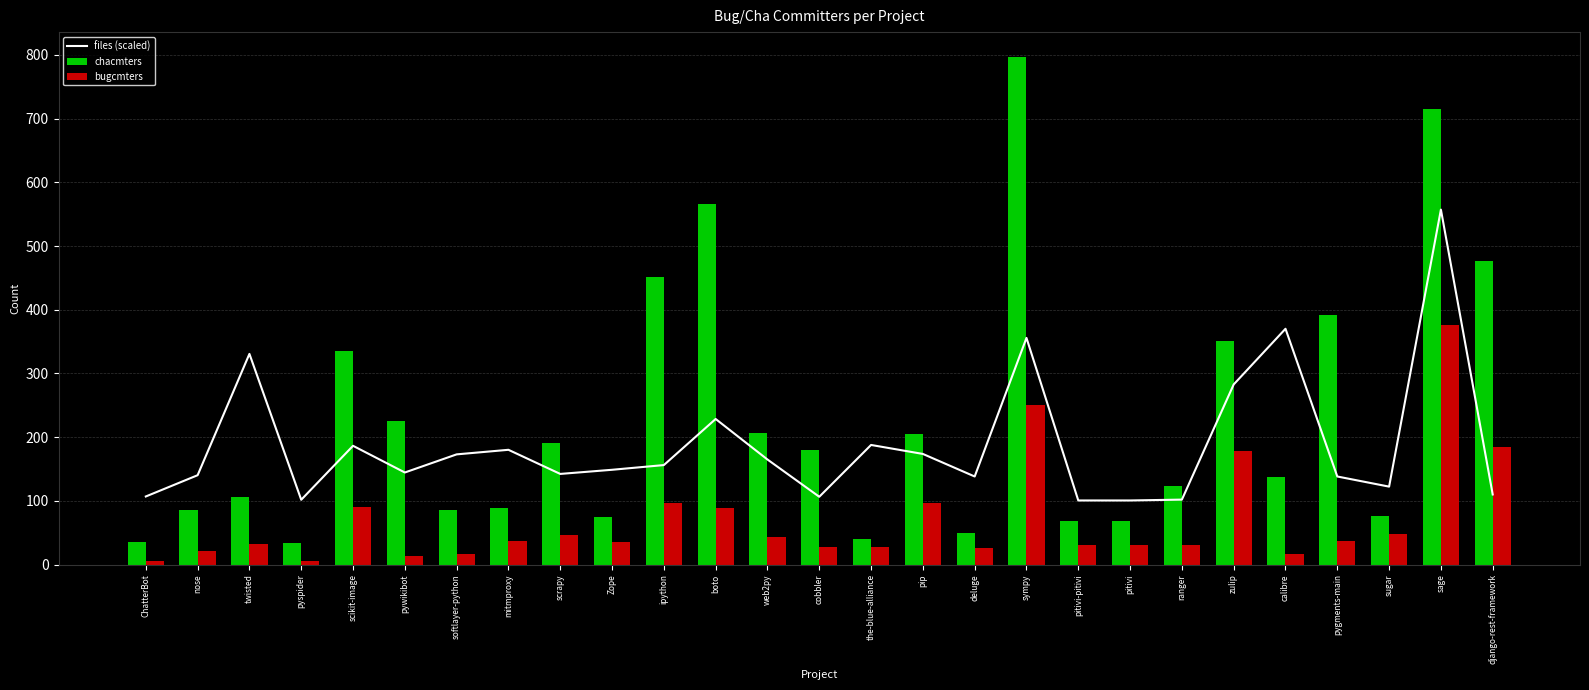

What is the spread (max minus min) of values at pitivi?

69.7